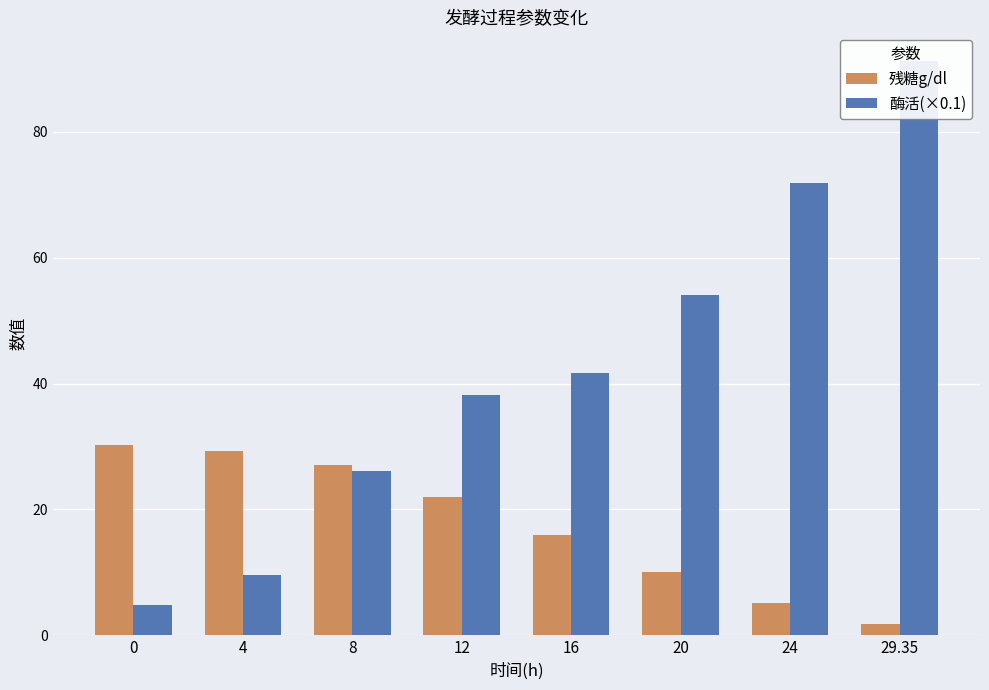

Does the chart contain stacked bars?

No